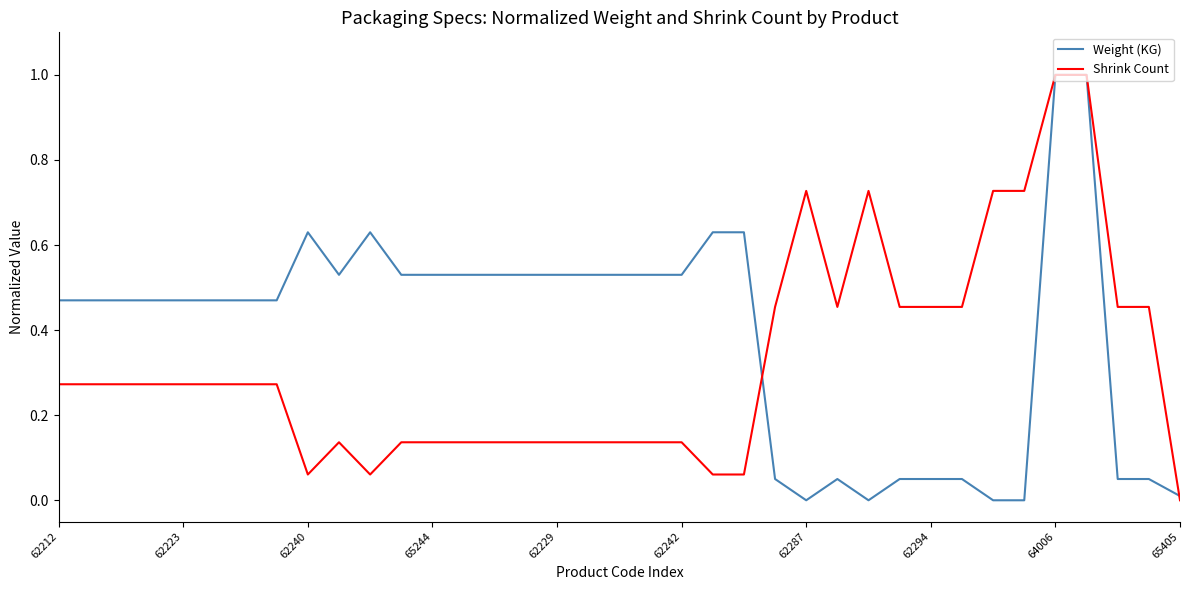

List the series in order of their overall mean, highest first.

Weight (KG), Shrink Count